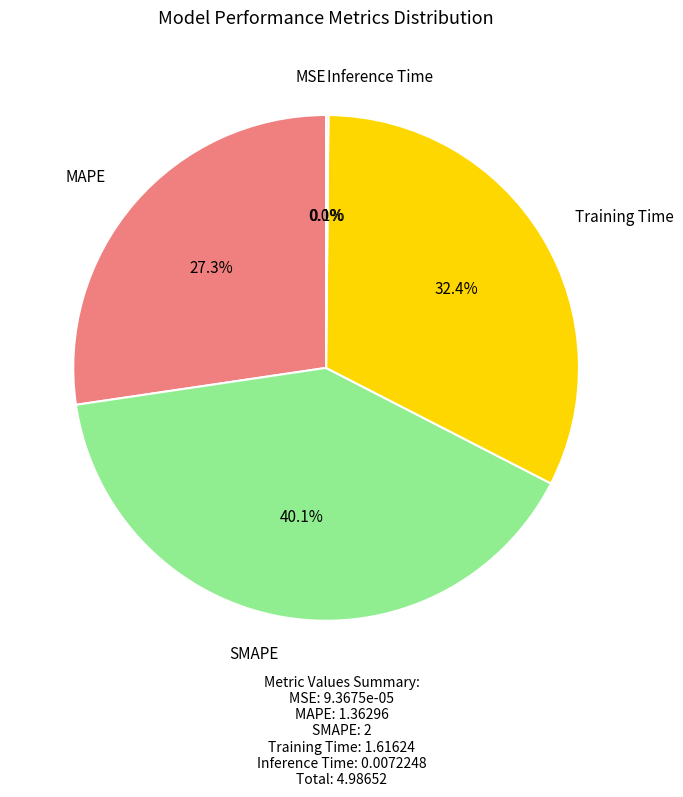

Does any single category account for the majority?

No